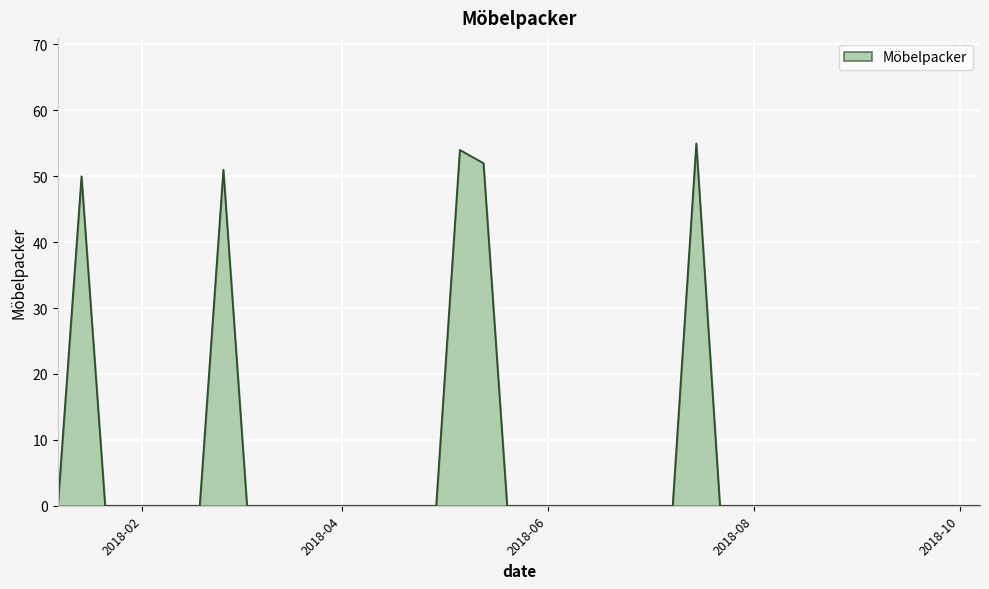

What is the difference between the maximum and minimum values?

55